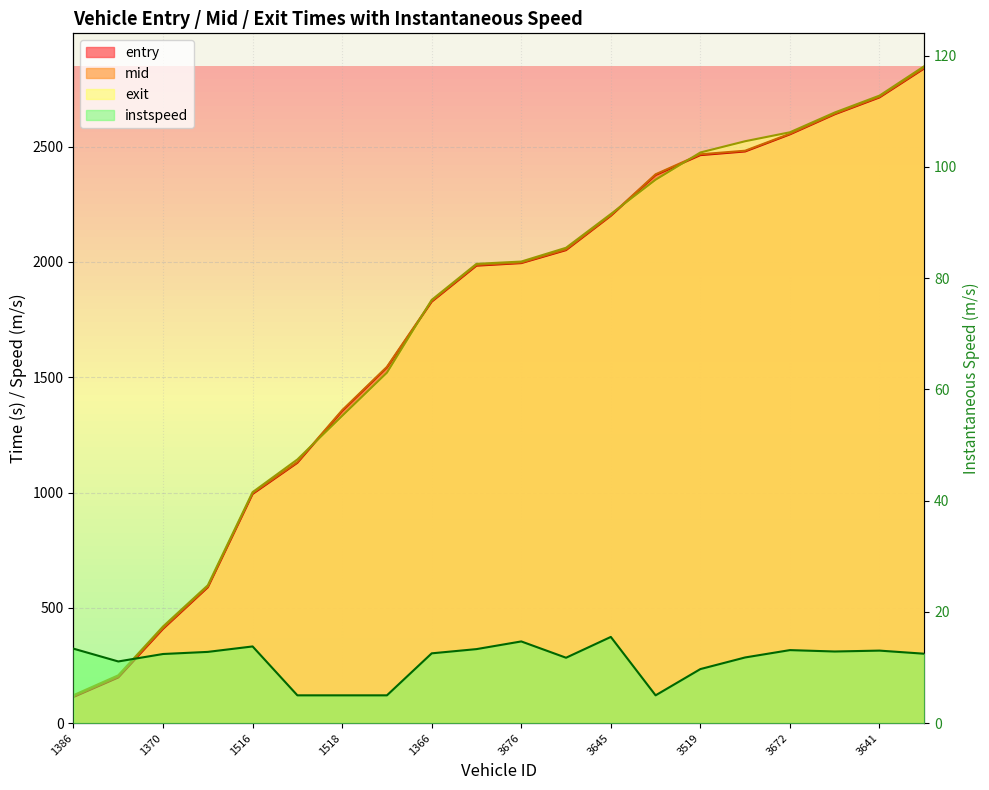

Does the chart have visible grid lines?

Yes